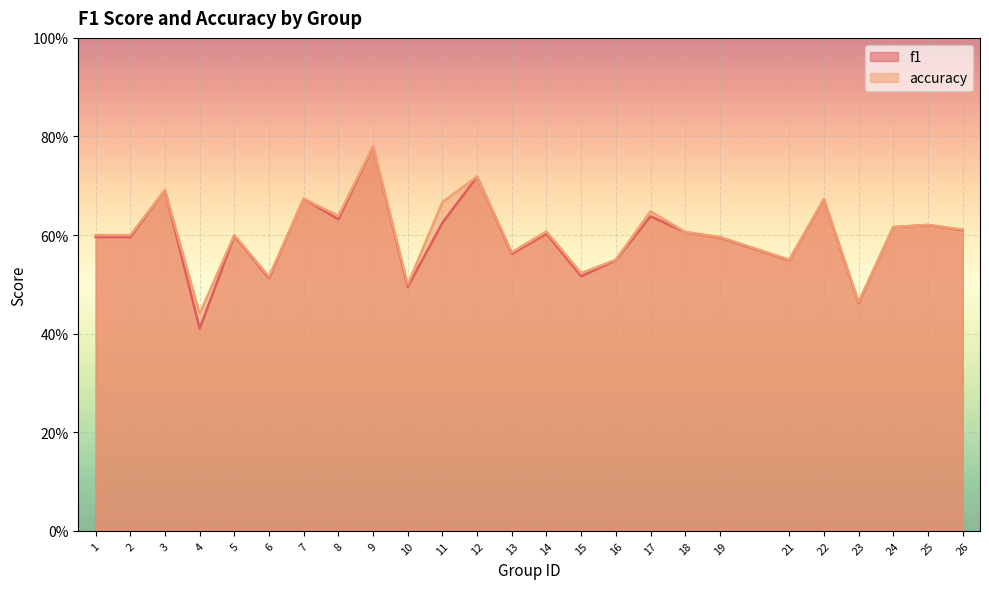

What is the difference between the maximum and second lowest values in the accuracy series?

0.3